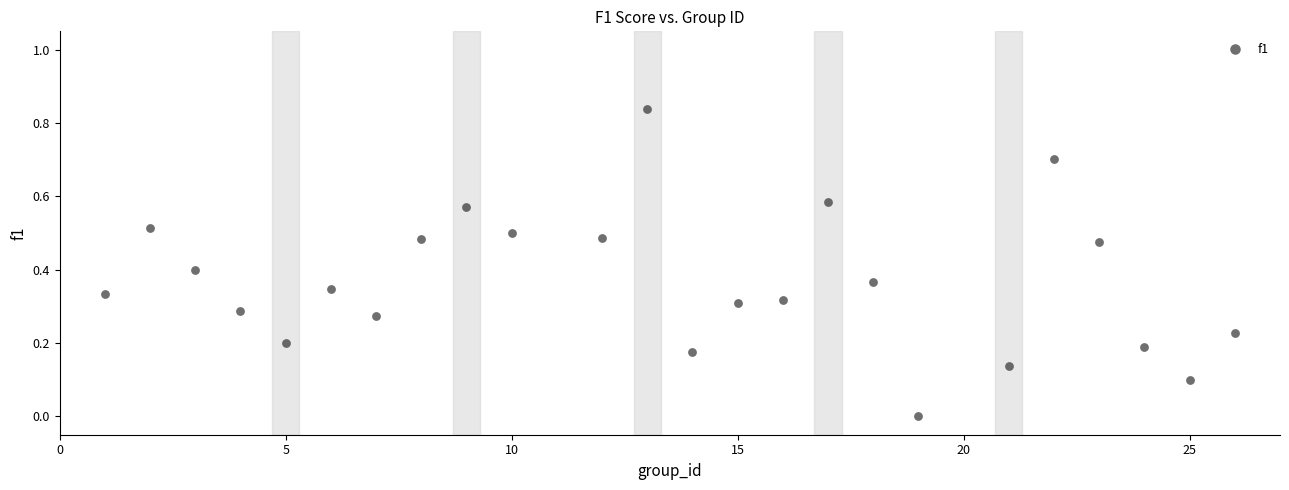

What is the range of X values (max minus min)?

25.0